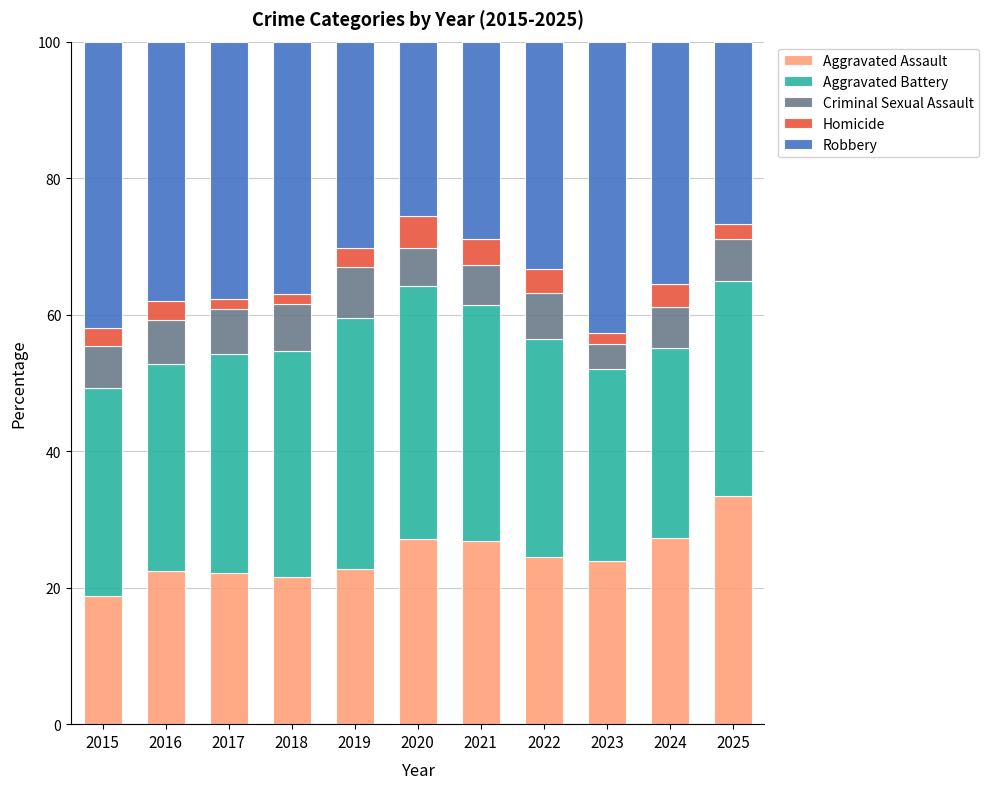

What are all the series names shown in the legend?

Aggravated Assault, Aggravated Battery, Criminal Sexual Assault, Homicide, Robbery